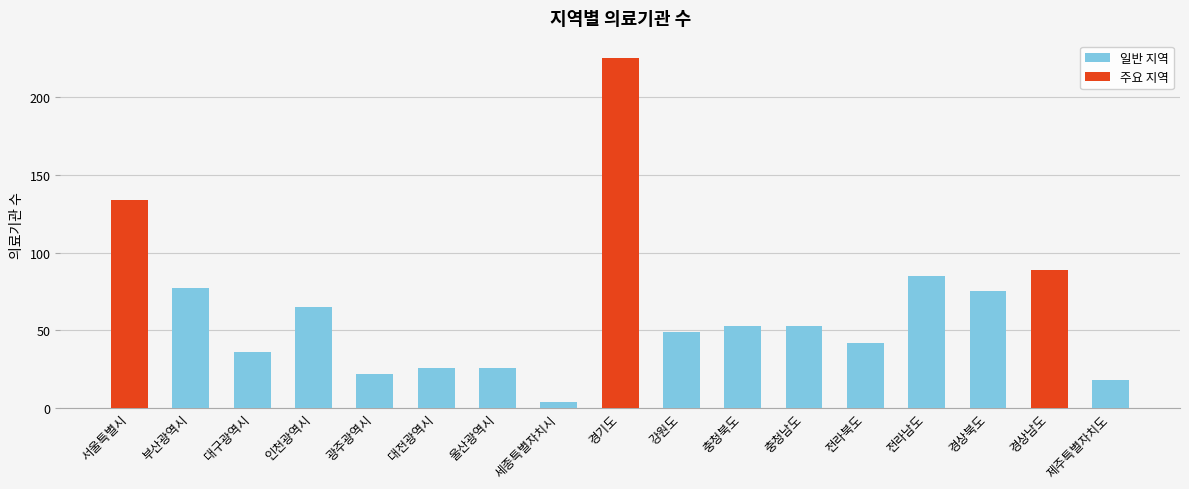

The chart shows a value of 36 at 광주광역시. True or false?

False